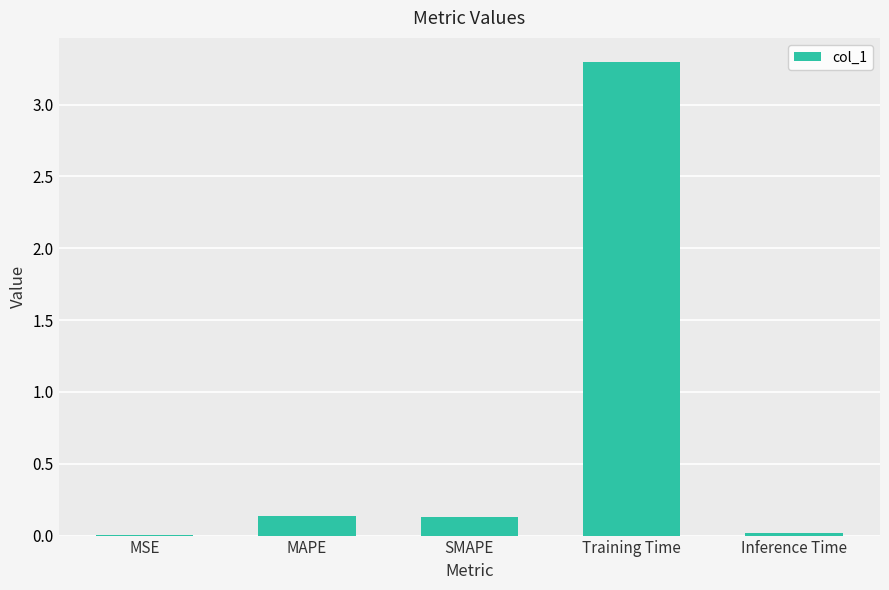

What is the sum of all values?

3.6